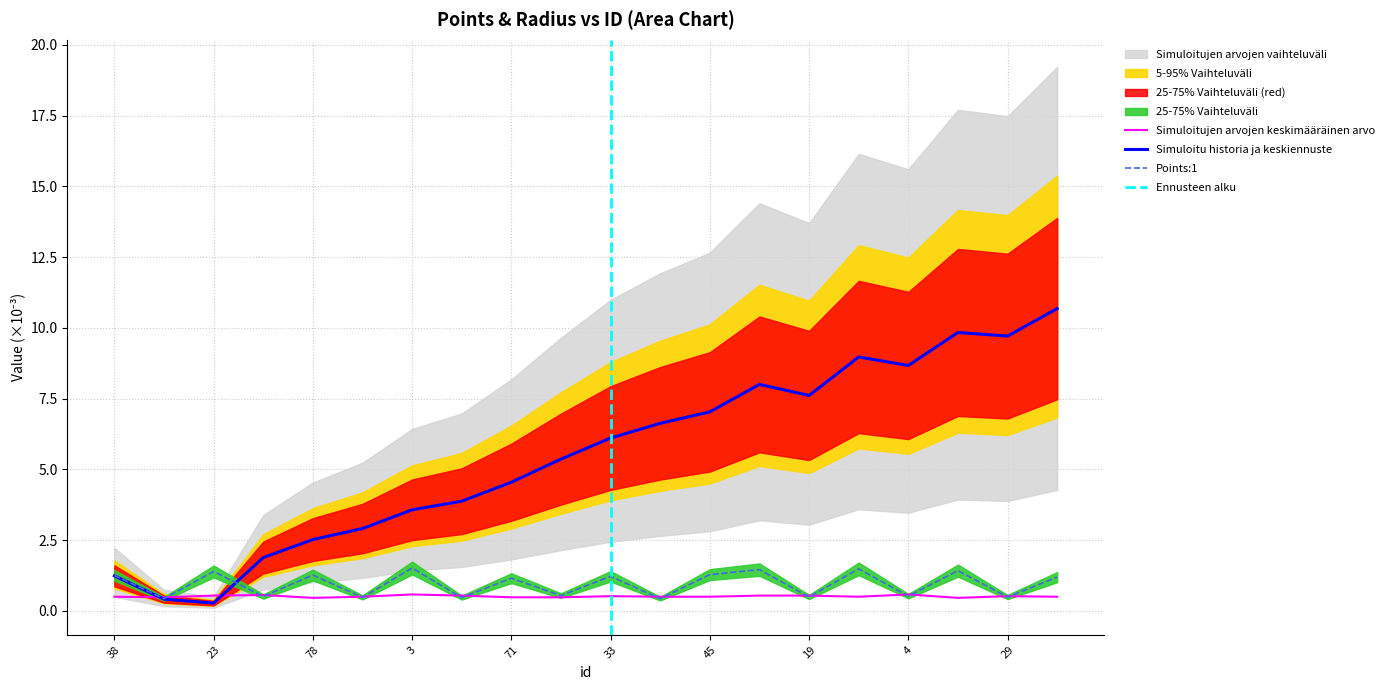

Reading left to right, extract all data points from this chart.

Points:0: 38=1.2	67=0.4	23=0.3	10=1.9	78=2.5	53=2.9	3=3.6	14=3.9	71=4.5	72=5.4	33=6.1	48=6.6	45=7.0	15=8.0	19=7.6	57=9.0	4=8.7	83=9.8	29=9.7	39=10.7
Points:1: 38=1.3	67=0.4	23=1.4	10=0.5	78=1.3	53=0.5	3=1.5	14=0.5	71=1.2	72=0.5	33=1.2	48=0.4	45=1.3	15=1.5	19=0.5	57=1.5	4=0.5	83=1.4	29=0.5	39=1.2
radius: 38=0.5	67=0.5	23=0.5	10=0.6	78=0.5	53=0.5	3=0.6	14=0.5	71=0.5	72=0.5	33=0.5	48=0.5	45=0.5	15=0.5	19=0.5	57=0.5	4=0.6	83=0.5	29=0.5	39=0.5